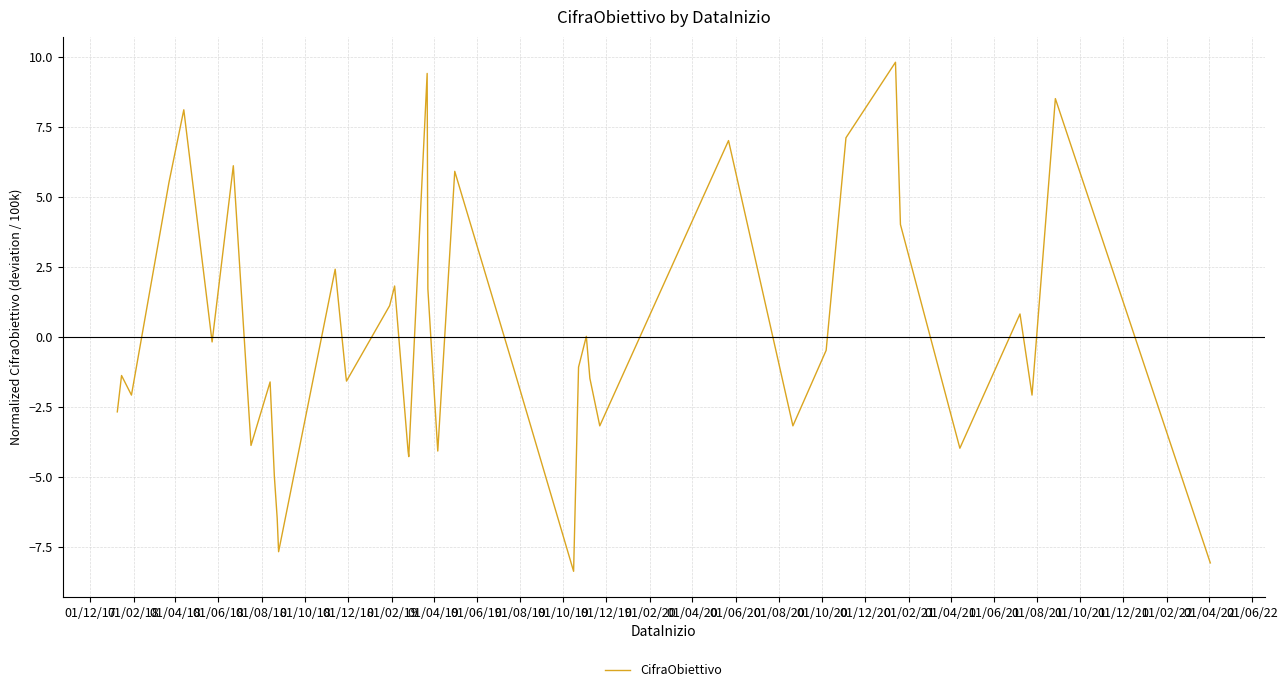

What is the greatest value displayed?

9.8